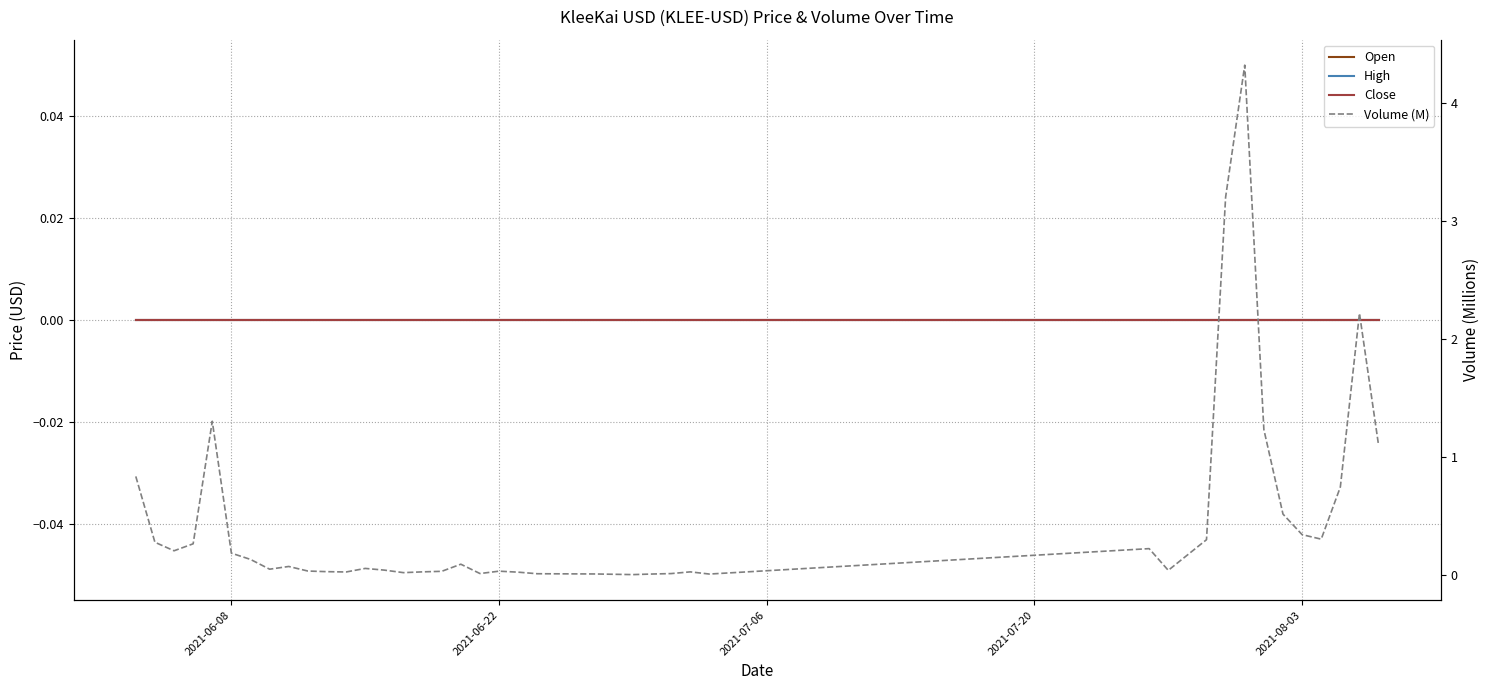

Is it true that Volume (M) equals 0.9 at 2021-08-03?

False